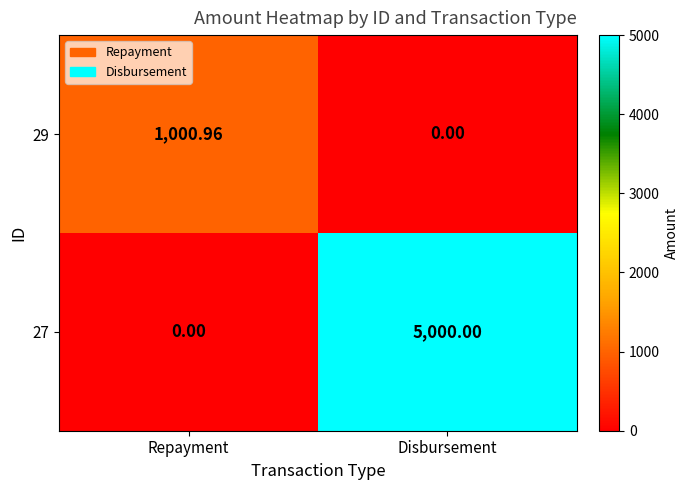

At which label does 29 first exceed 1000?

Repayment